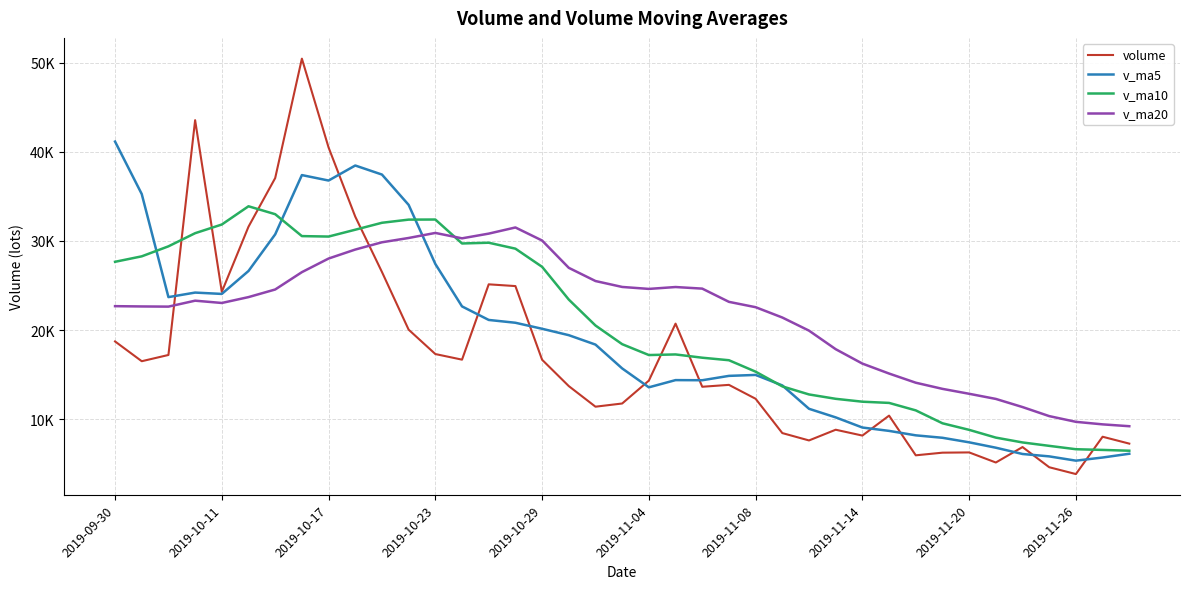

How many times do v_ma10 and v_ma20 cross each other?

1